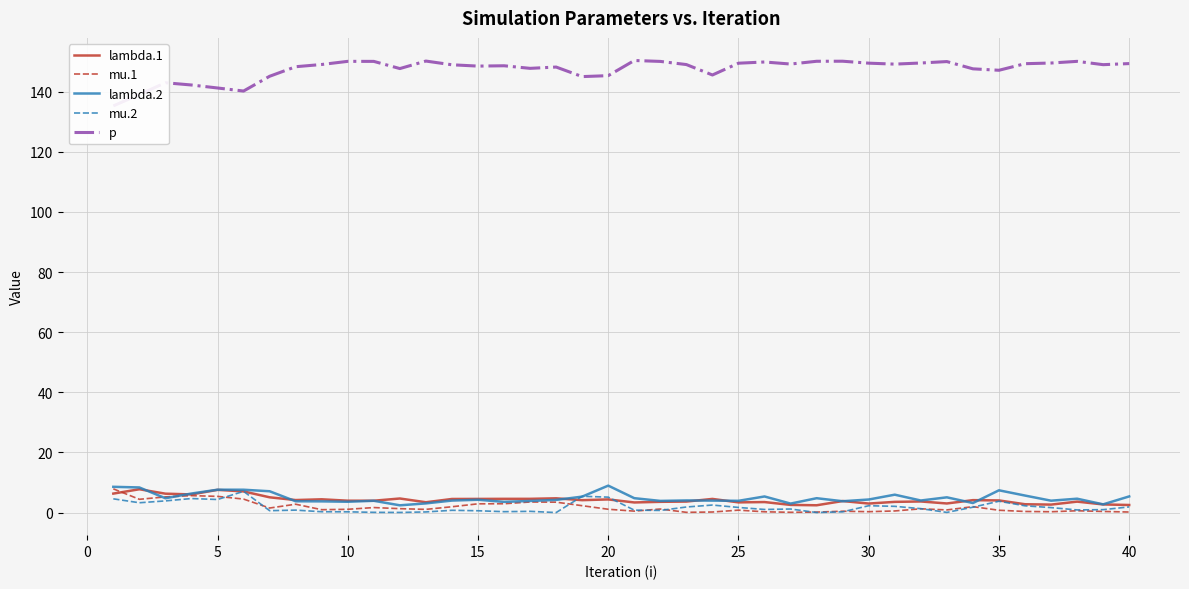

What is the difference between the maximum and minimum values in the lambda.2 series?

6.5